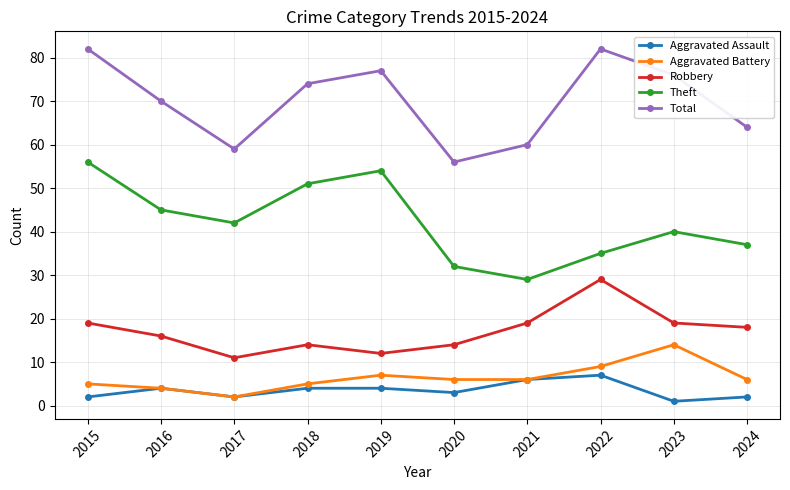

Which series has the largest total across all categories?

Total